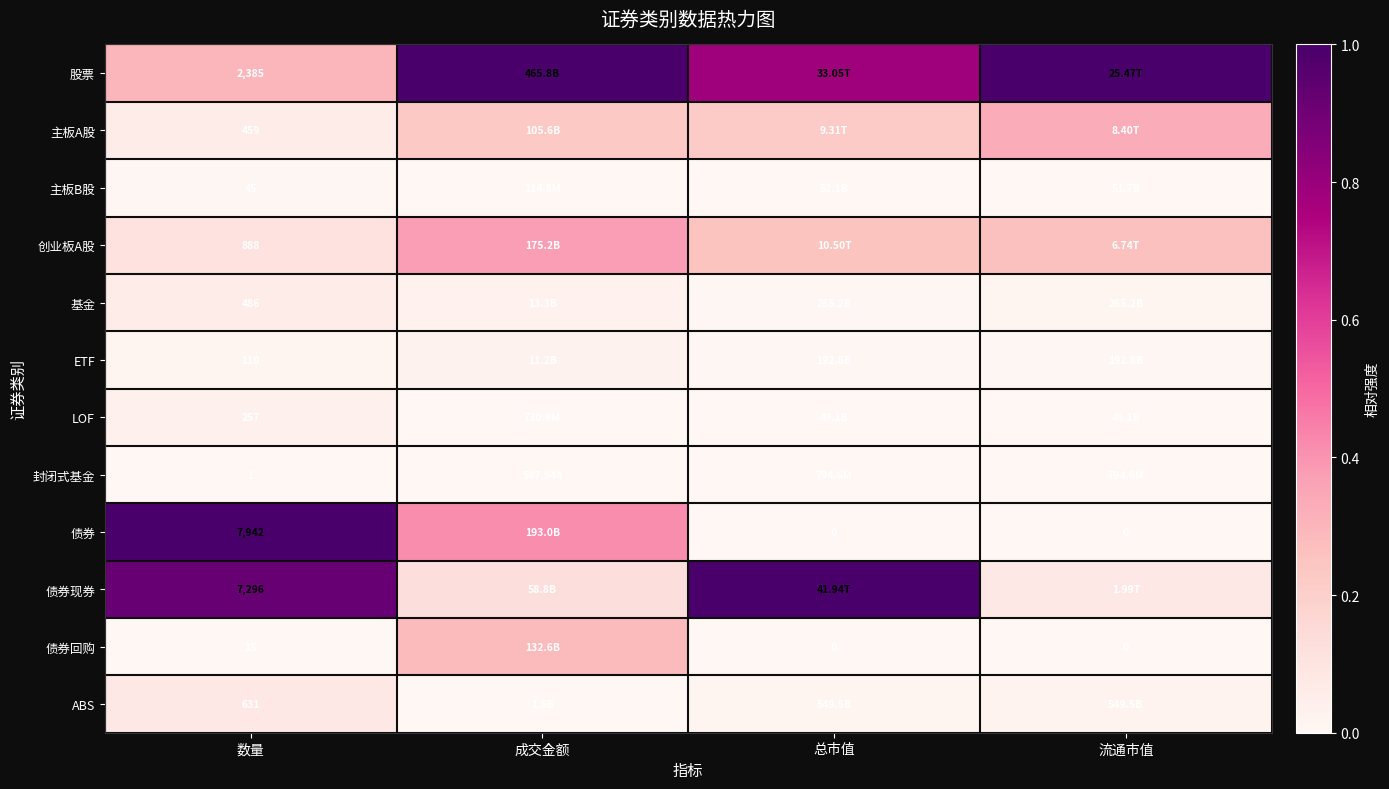

What is the difference between the maximum and minimum values in the ABS series?

0.1